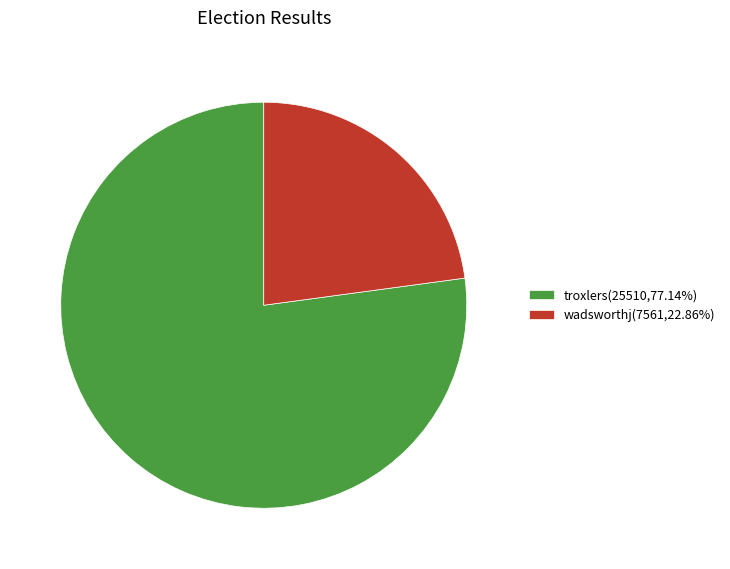

What is the ratio of the value at wadsworthj to the value at troxlers?

0.3